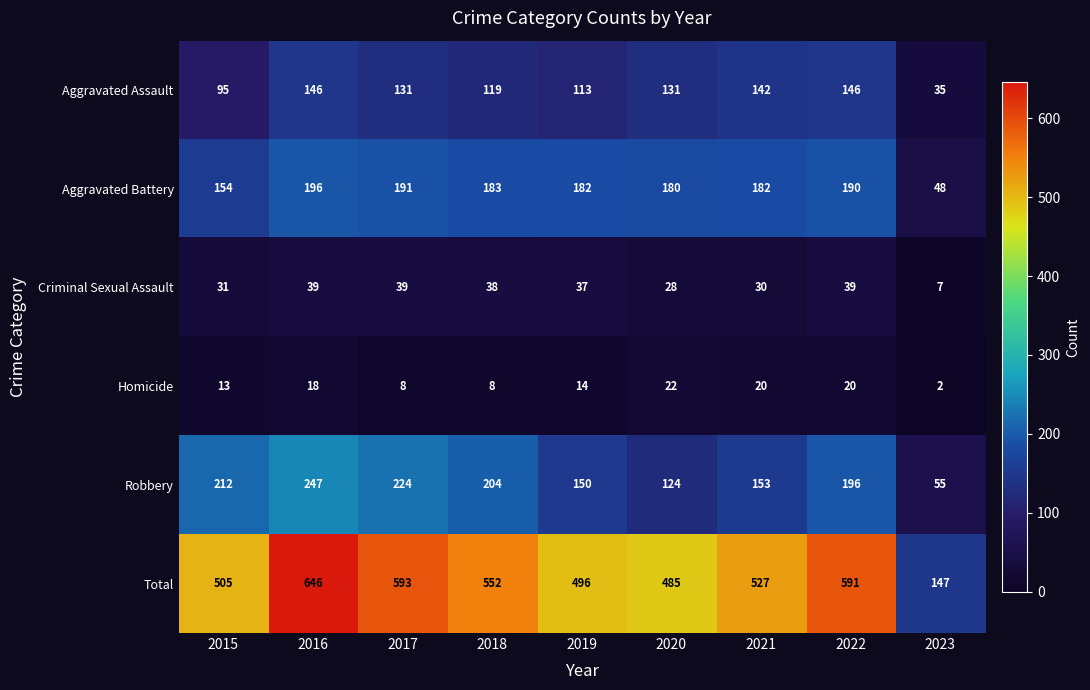

What is the average value of the Criminal Sexual Assault series?

32